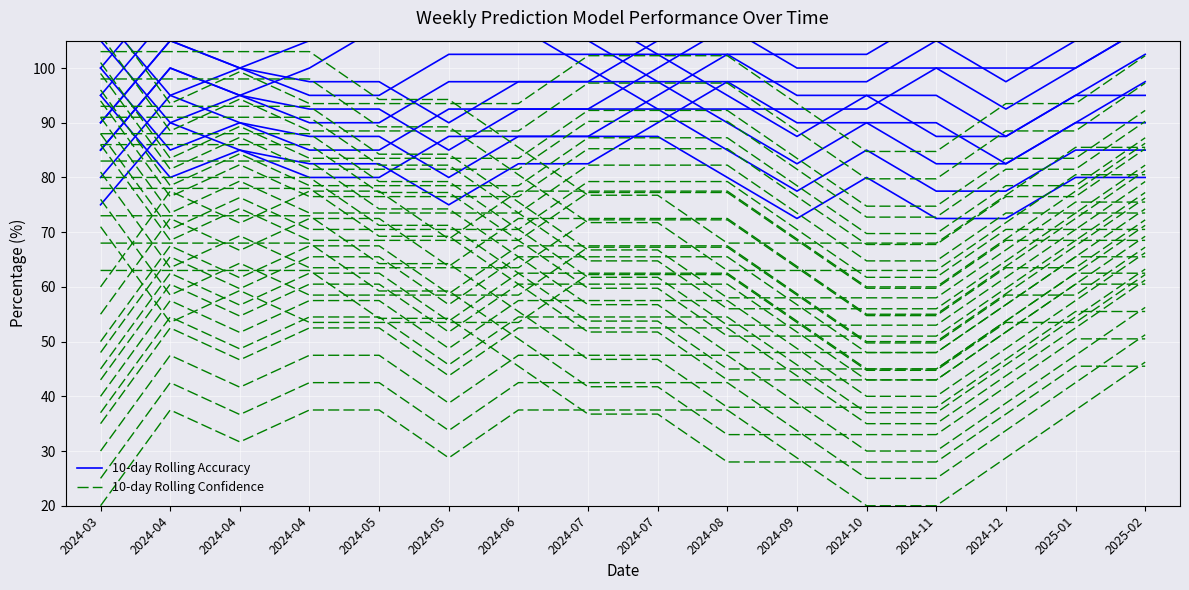

What is the label of the 7th point from the left?

2024-06